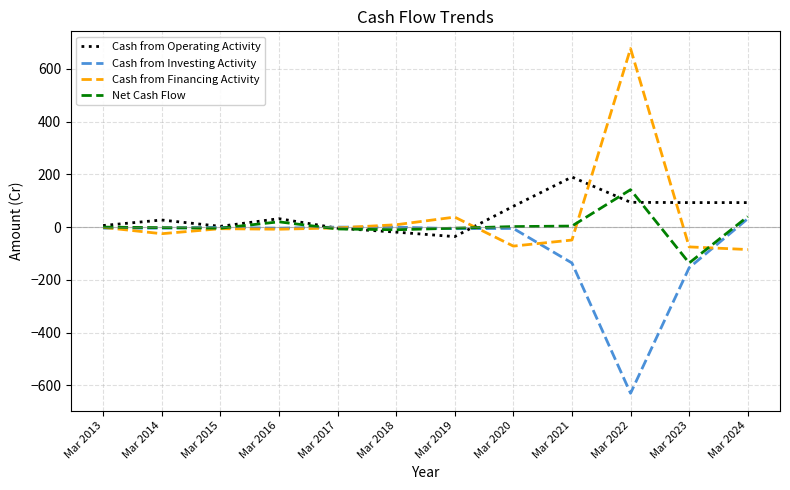

At which label does Cash from Investing Activity first exceed -4?

Mar 2015